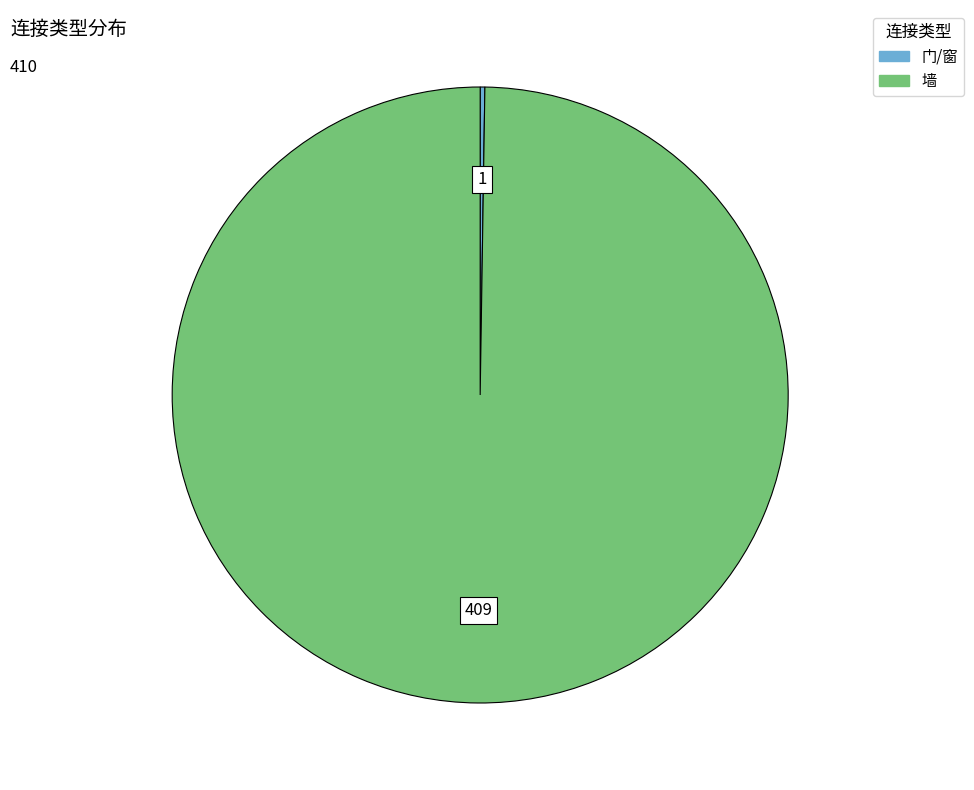

Which slice is the largest?

墙